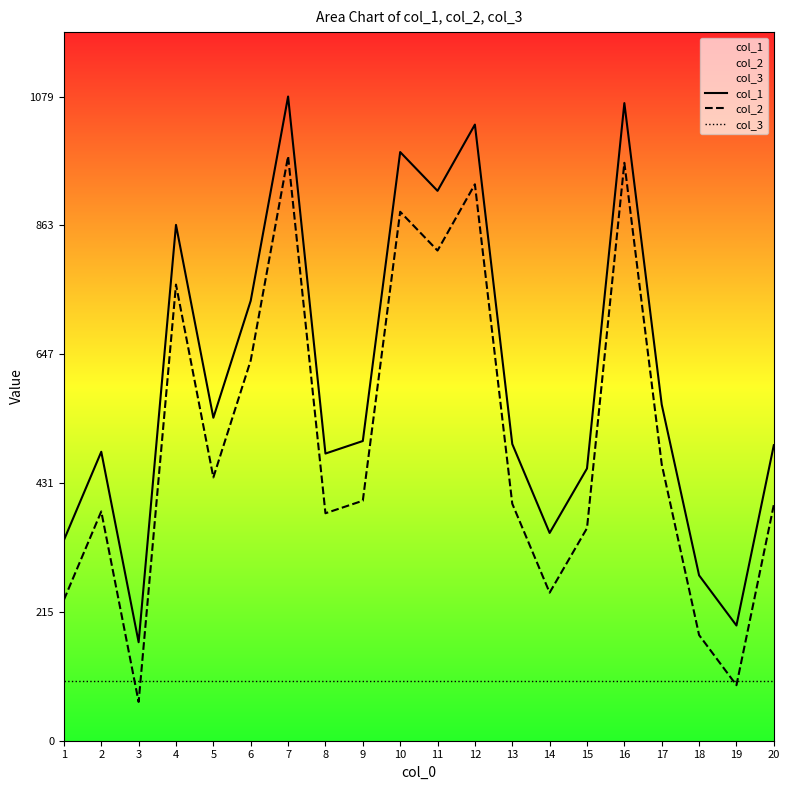

Rank the series at 13 from lowest to highest value.

col_3, col_2, col_1